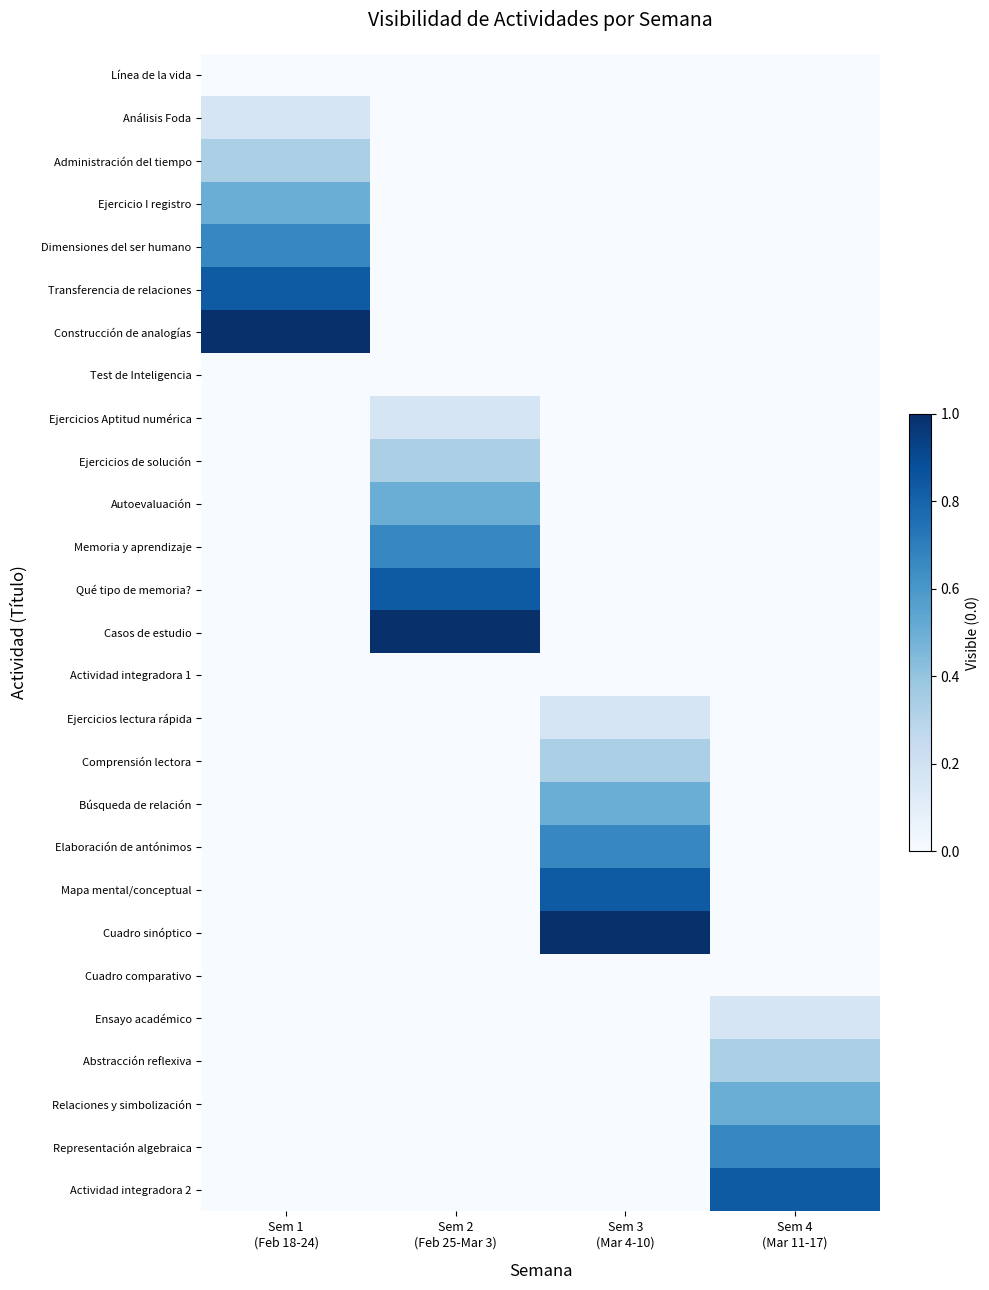

At Sem 4 (Mar 11-17), list the series in order from largest to smallest.

Actividad integradora 2, Representación algebraica, Relaciones y simbolización, Abstracción reflexiva, Ensayo académico, Línea de la vida, Análisis Foda, Administración del tiempo, Ejercicio I registro, Dimensiones del ser humano, Transferencia de relaciones, Construcción de analogías, Test de Inteligencia, Ejercicios Aptitud numérica, Ejercicios de solución, Autoevaluación, Memoria y aprendizaje, Qué tipo de memoria?, Casos de estudio, Actividad integradora 1, Ejercicios lectura rápida, Comprensión lectora, Búsqueda de relación, Elaboración de antónimos, Mapa mental/conceptual, Cuadro sinóptico, Cuadro comparativo